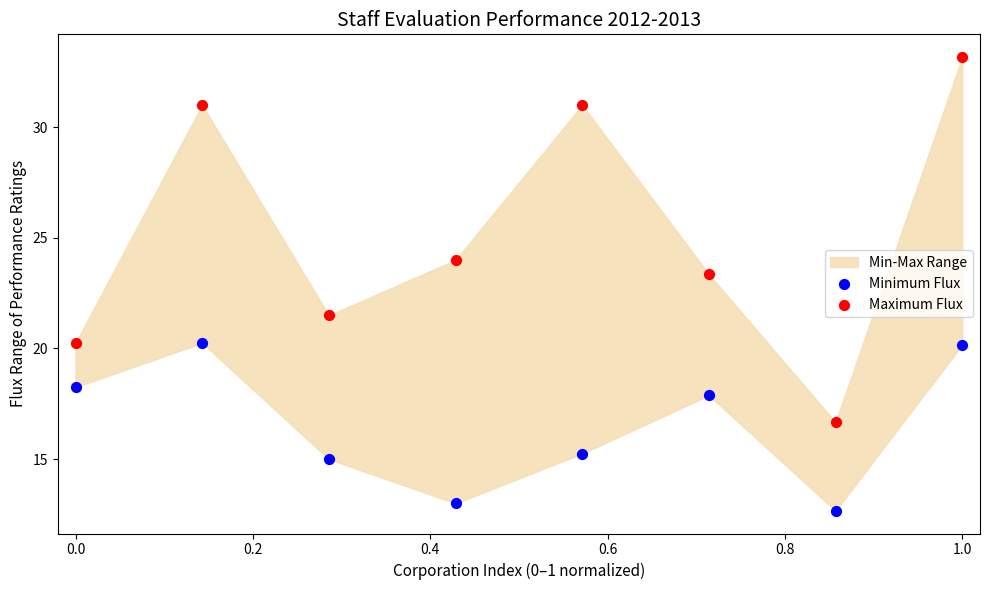

Which series contains the highest Y value?

Maximum Flux